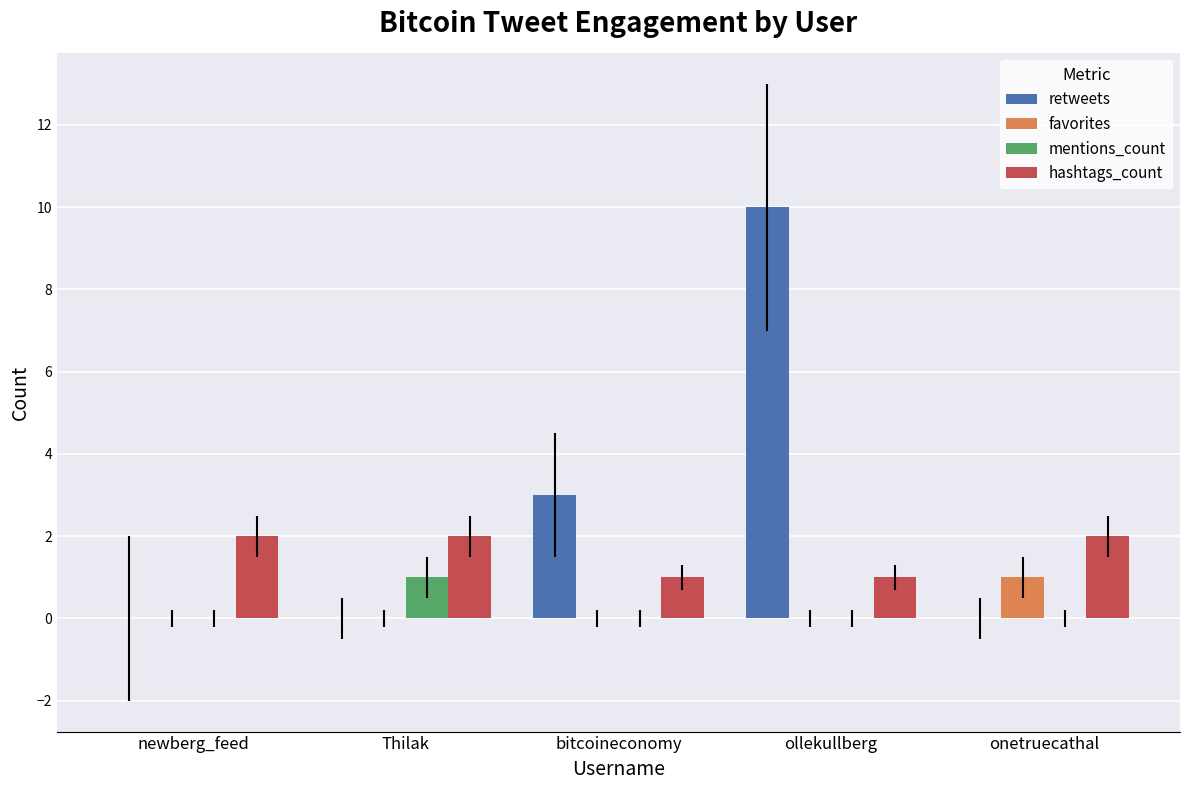

At which category is the sum across all series the highest?

ollekullberg